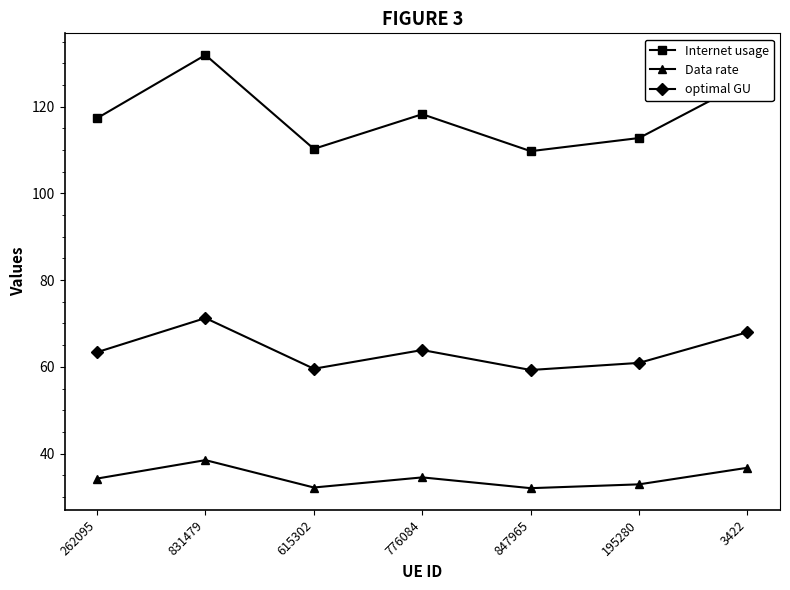

Which series has the widest spread of values?

Internet usage